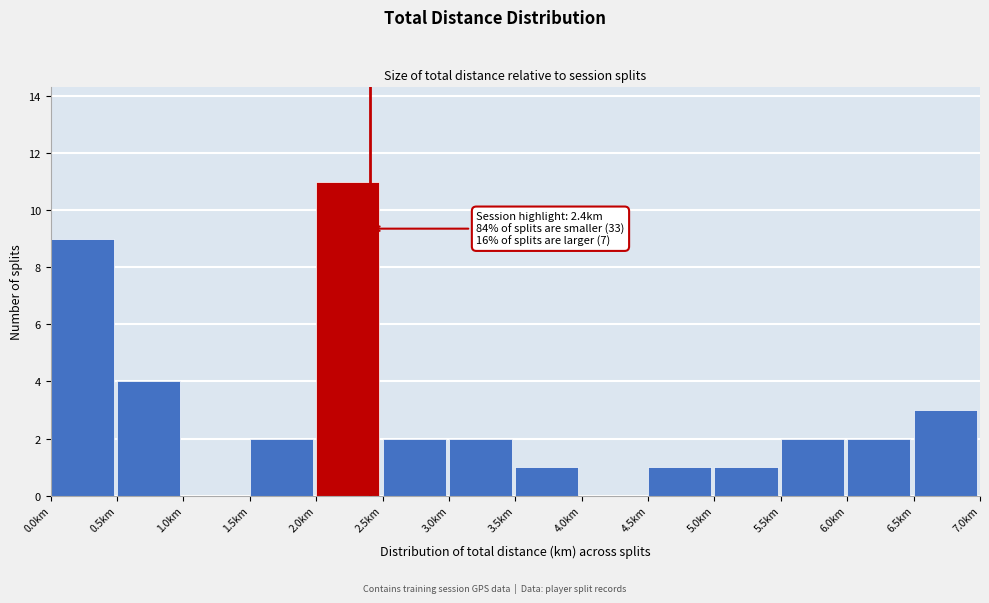

Over which range of the x-axis is the bar tallest?

2.0 to 2.5